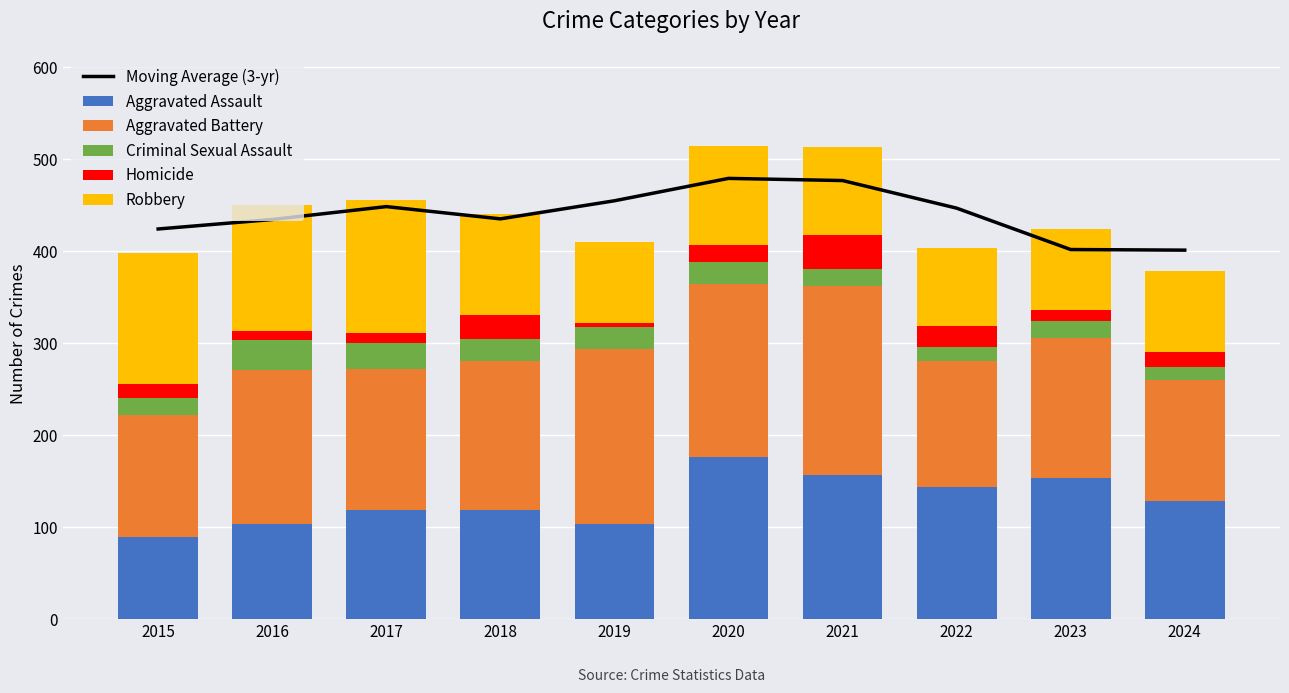

Where does the Criminal Sexual Assault series first go above 23?

2016